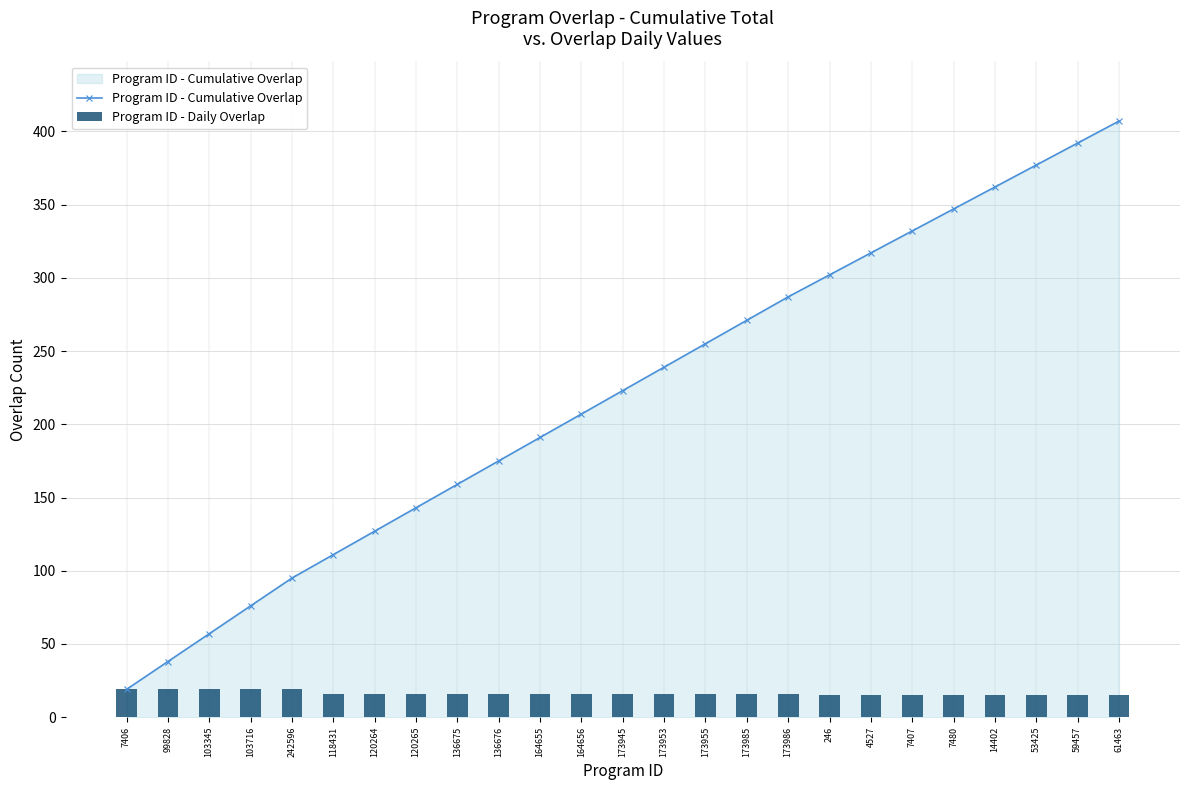

At which category is the sum across all series the highest?

61463